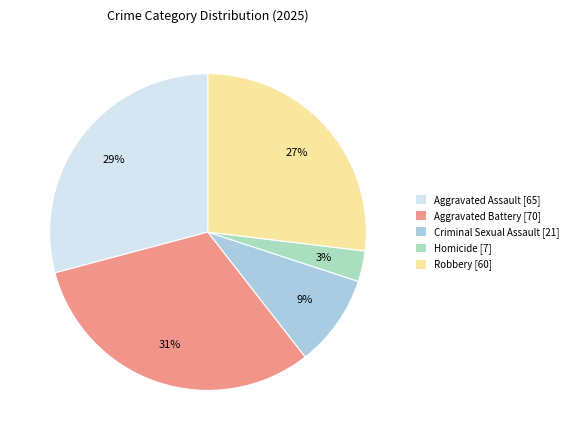

To the nearest percent, what portion does Aggravated Assault represent?

29%